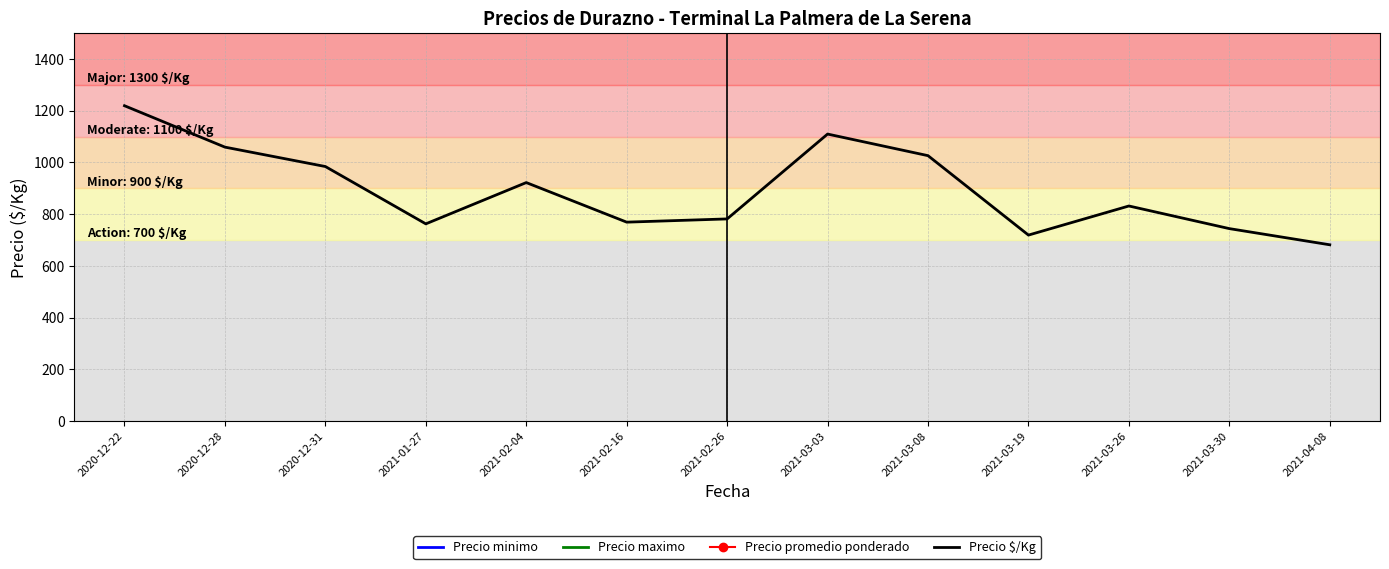

Count the number of data series in this chart.

4